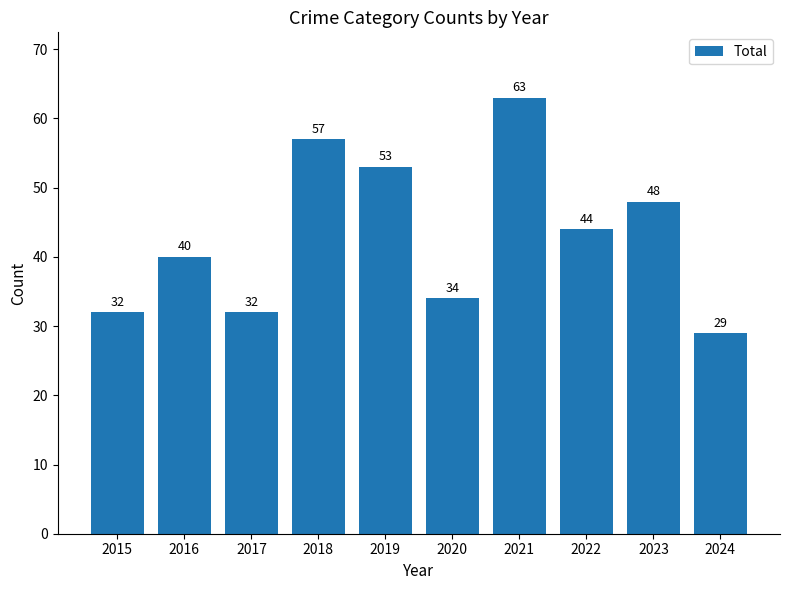

Reading right to left, list all the values displayed in this chart.

29	48	44	63	34	53	57	32	40	32